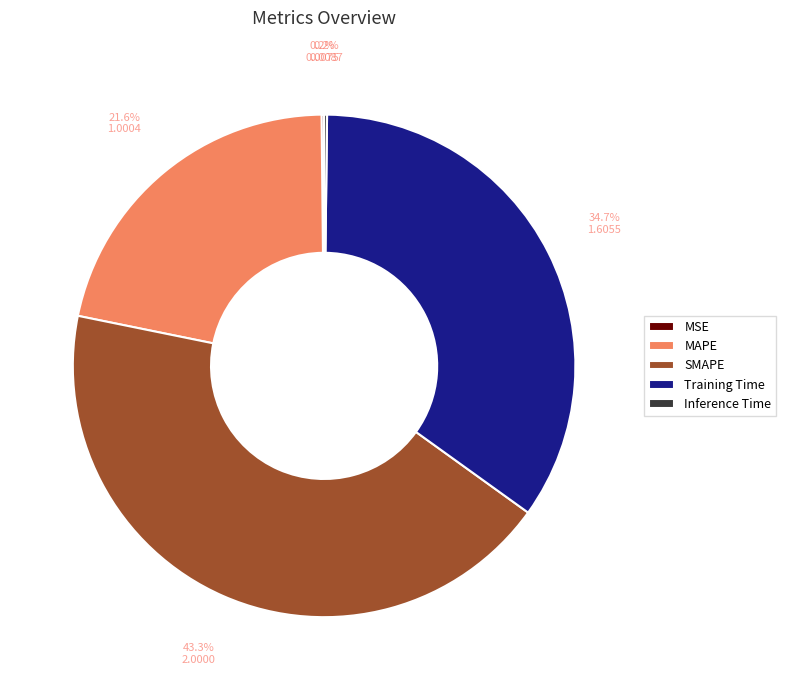

What percentage do SMAPE and MAPE together represent?

64.9%